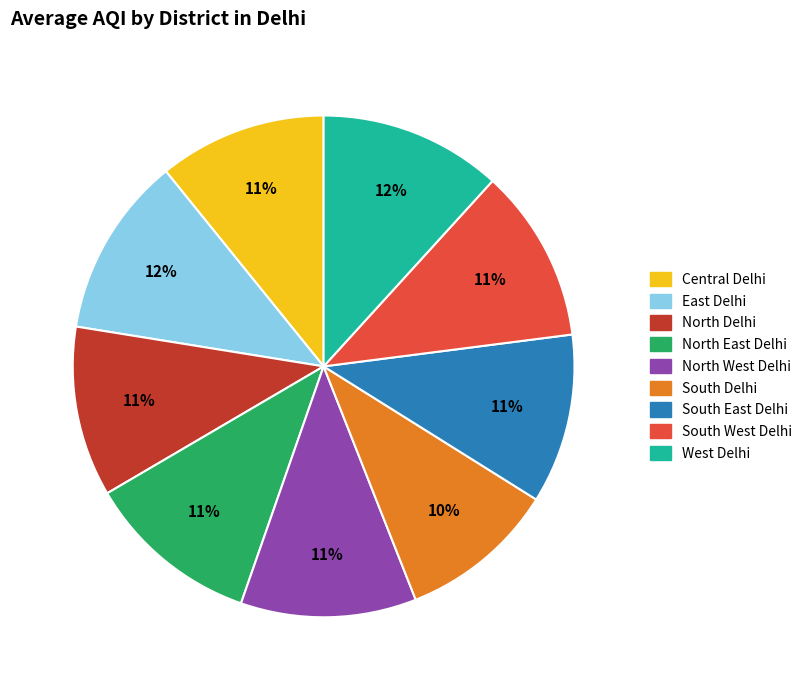

Does any single category account for the majority?

No